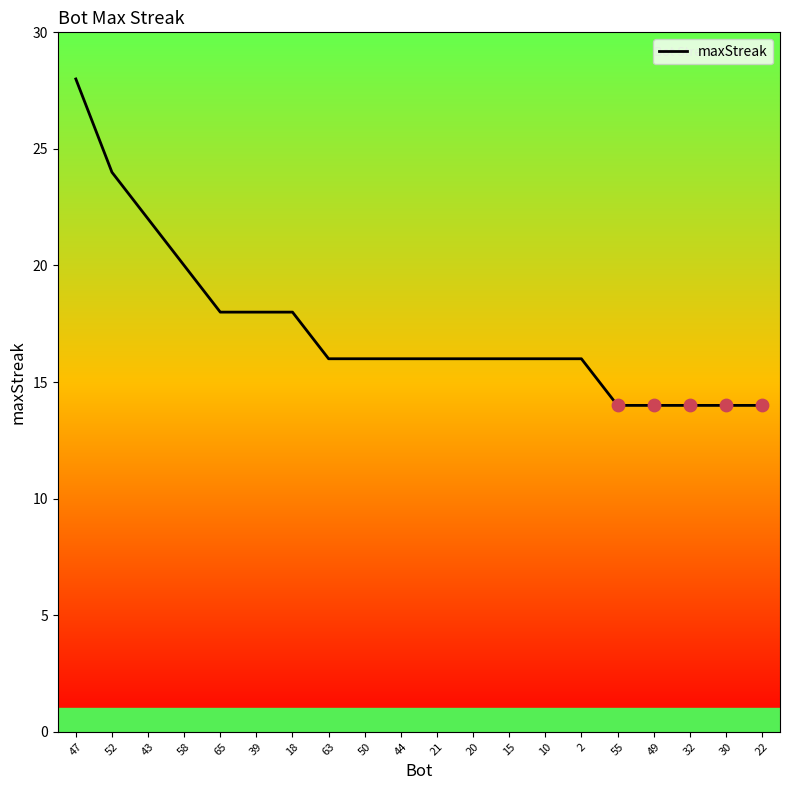

What is the ratio of the value at 63 to the value at 44?

1.0